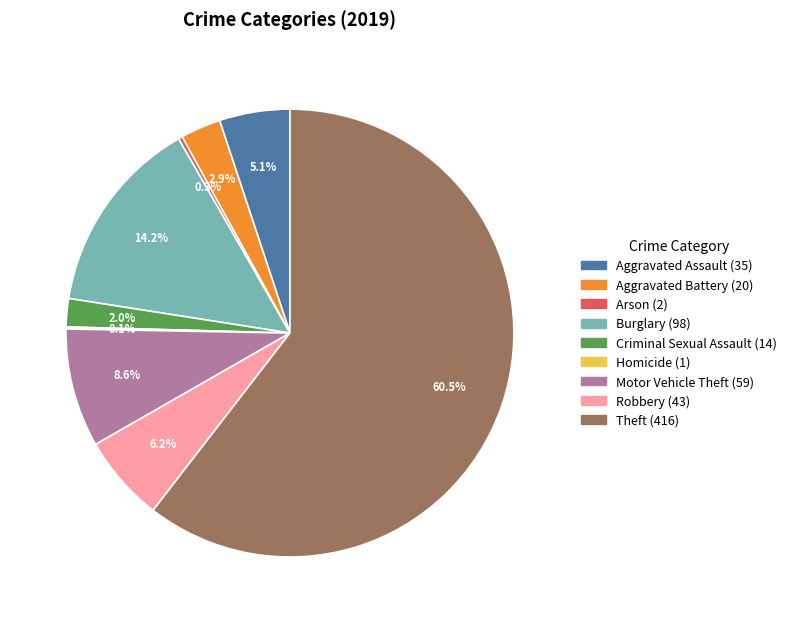

To the nearest percent, what portion does Burglary represent?

14%